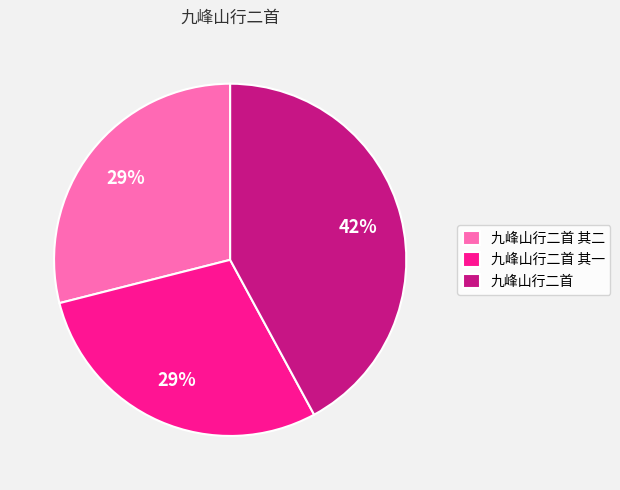

How many slices are in this pie chart?

3